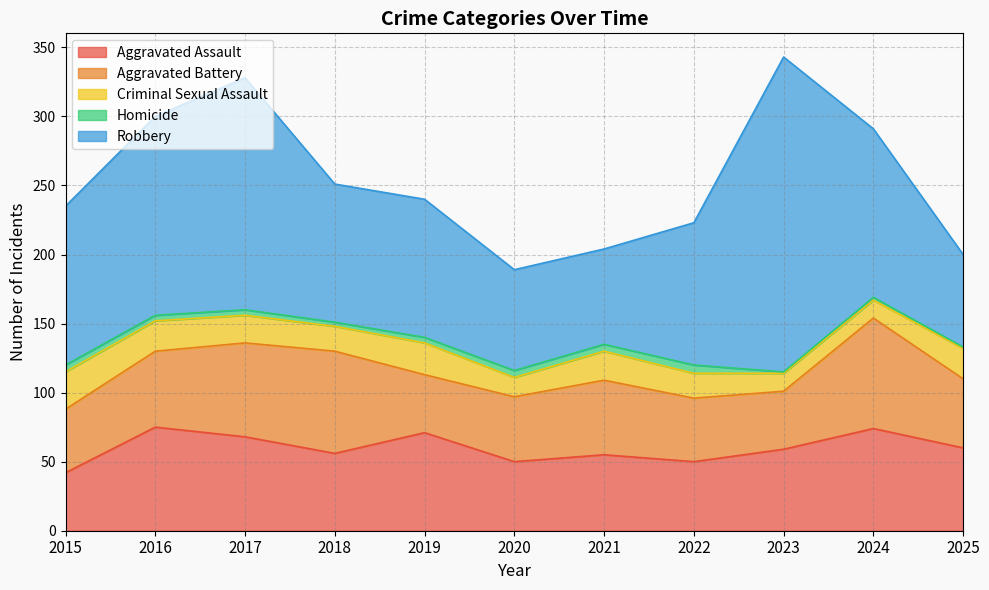

What is the lowest value of the Robbery series?

67